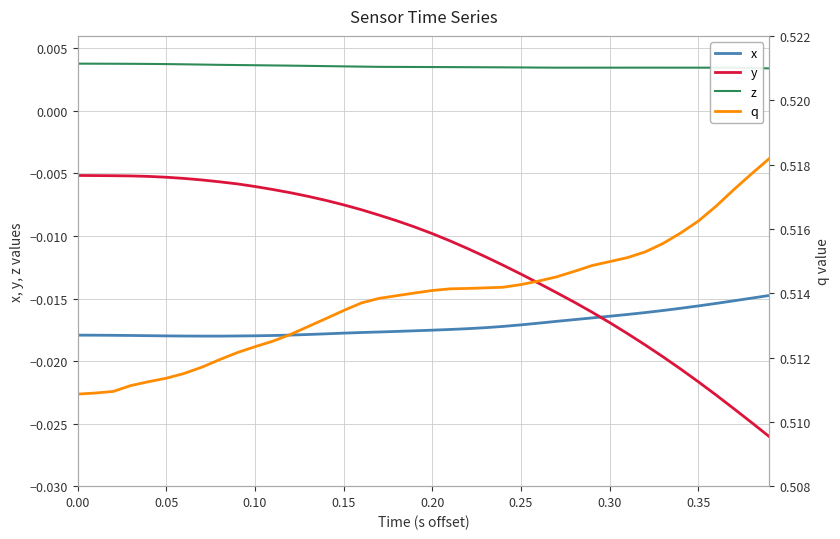

True or false: x and z intersect in this chart.

False